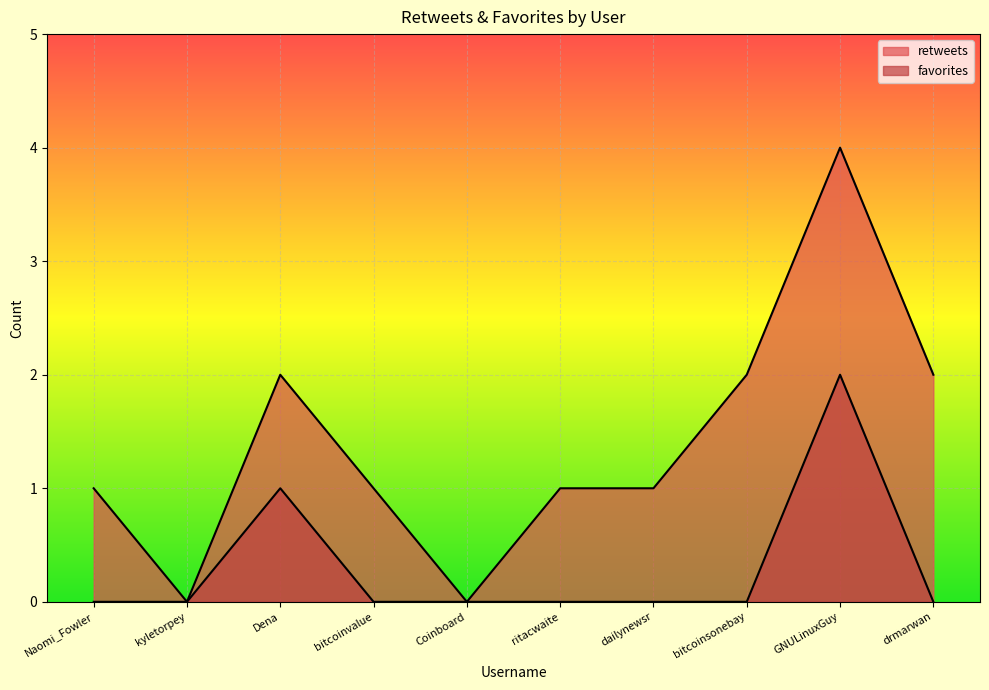

How many lines are shown in the chart?

2